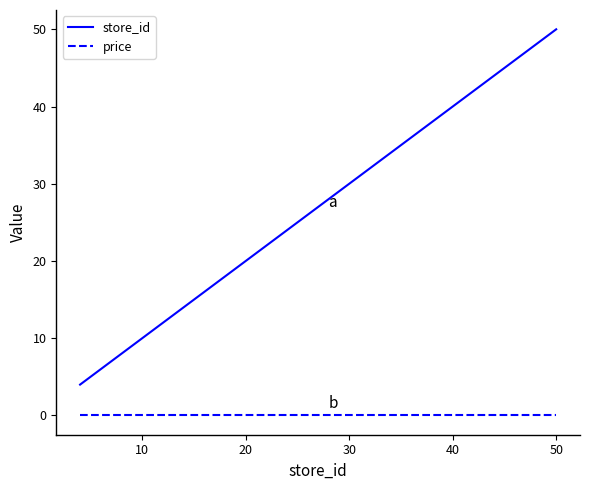

How many values in the store_id series are below 26?

16